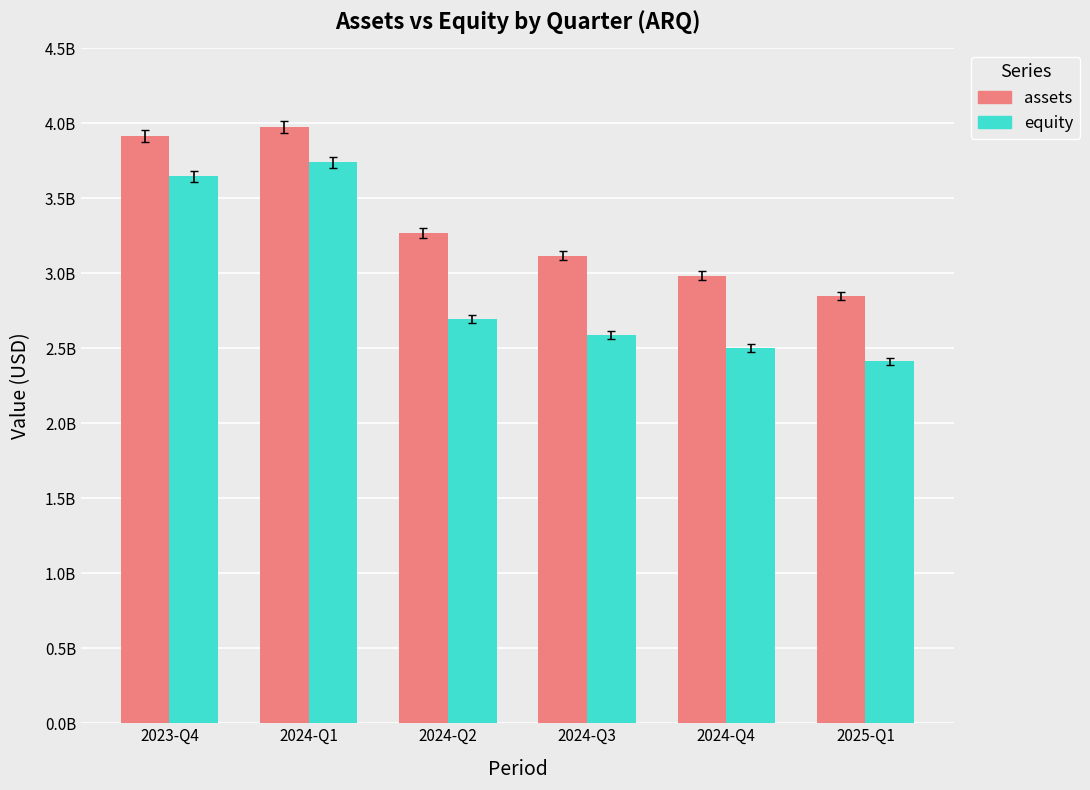

Does the chart contain any negative values?

No